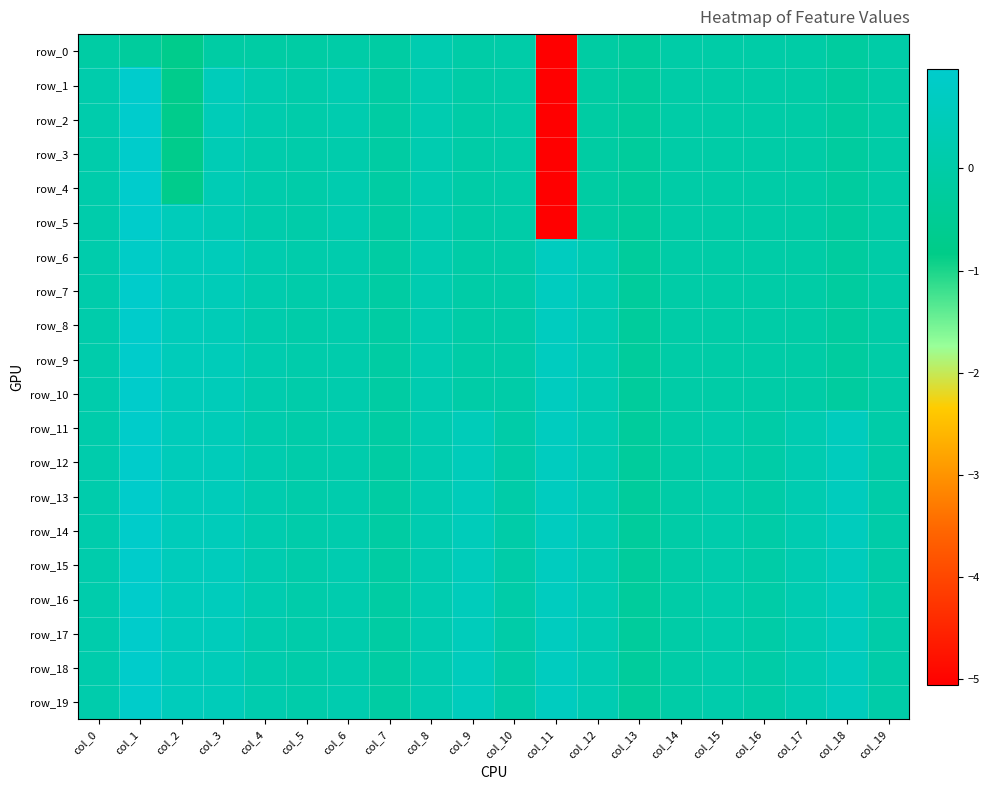

How many distinct data groups are displayed?

20